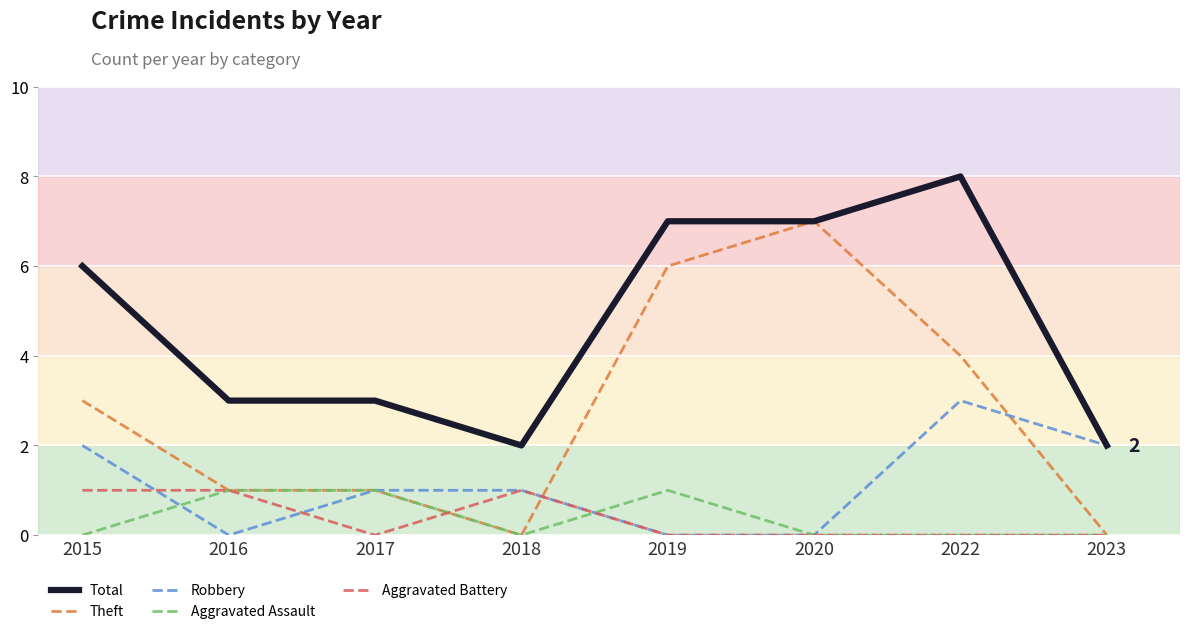

At which label is Total closest to 5?

2015